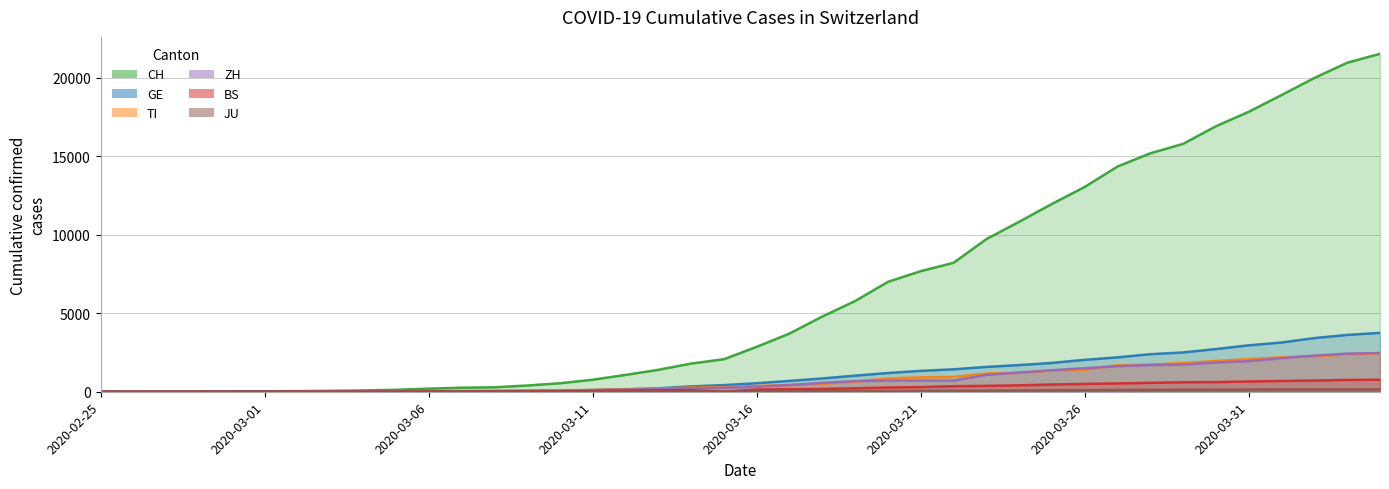

True or false: ZH and BS cross at least once.

False